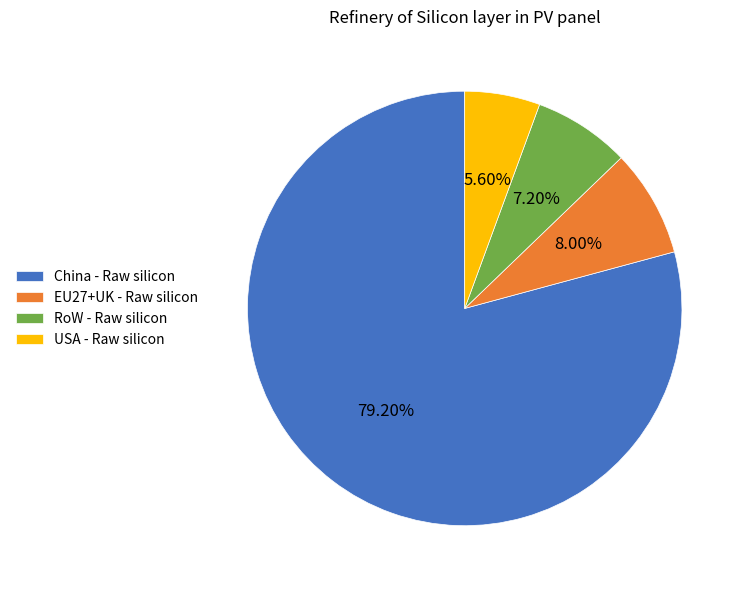

Is the sum of EU27+UK - Raw silicon and RoW - Raw silicon greater than half?

No